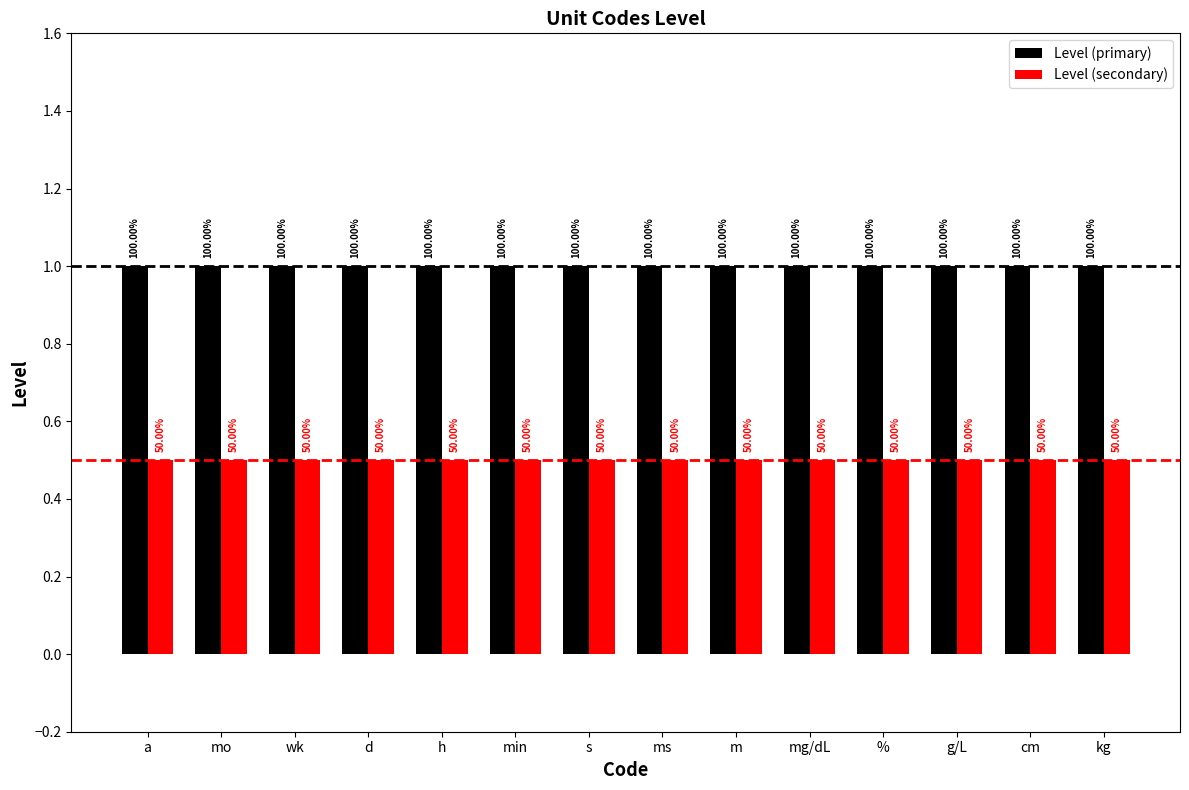

How many groups of bars are there?

14